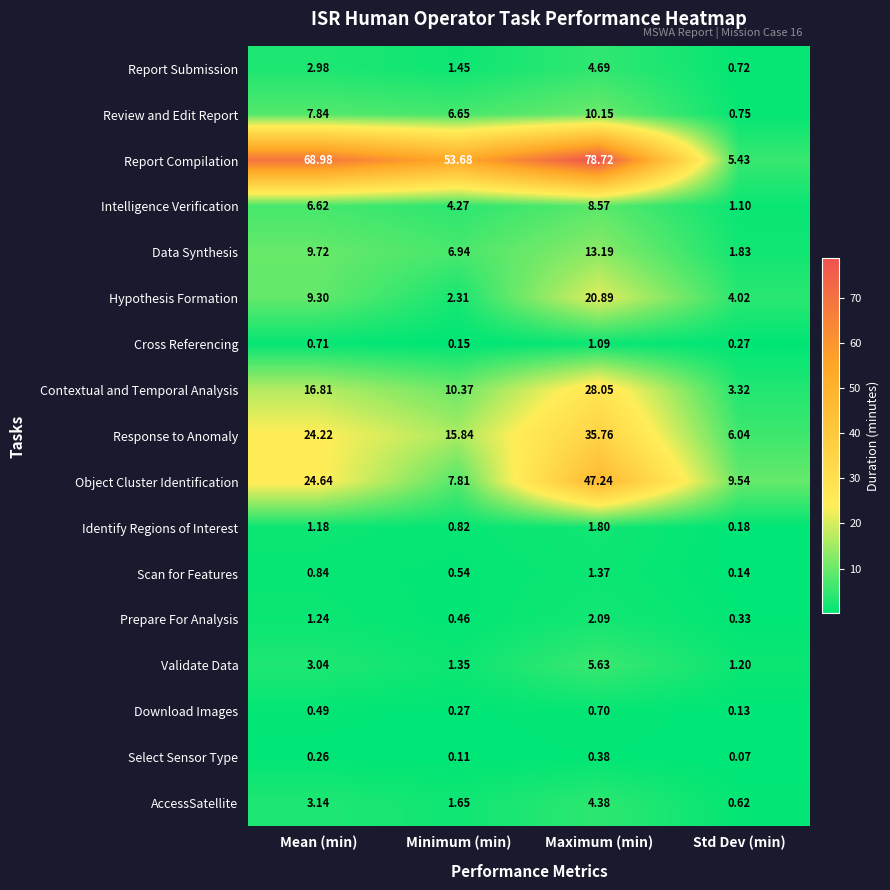

Which series changed the most between Mean (min) and Maximum (min)?

Object Cluster Identification